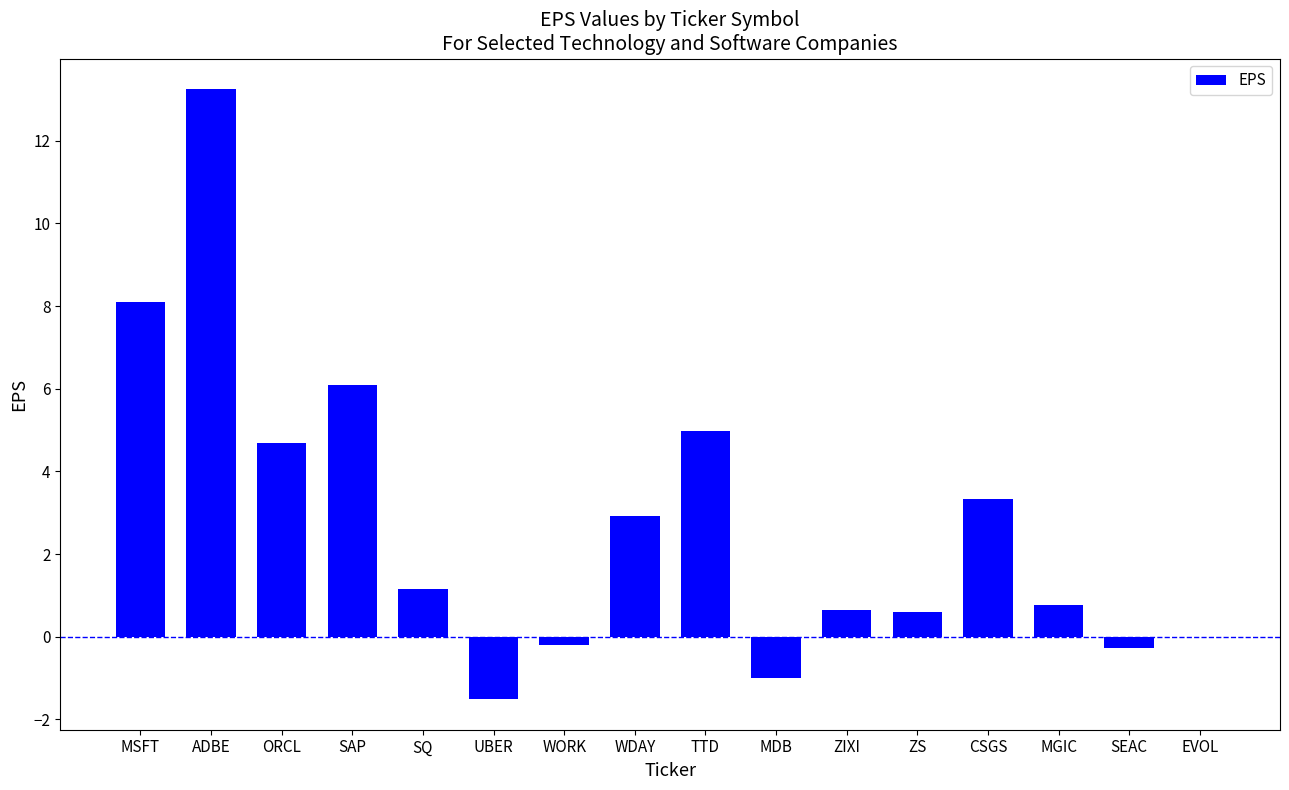

What is the sum of the values at WDAY and ADBE?

16.2